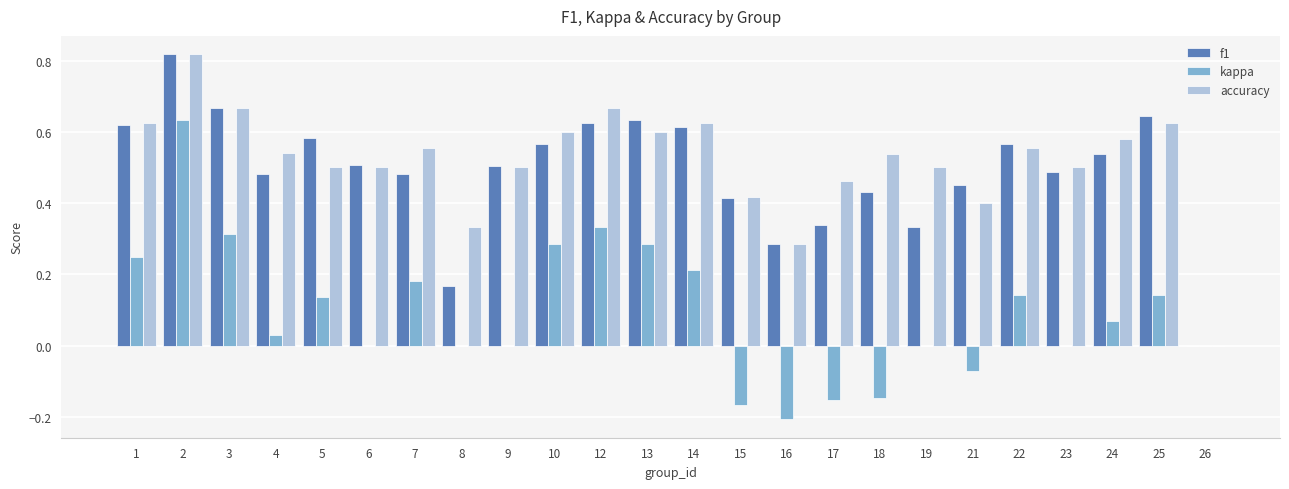

Which series has the largest total across all categories?

accuracy